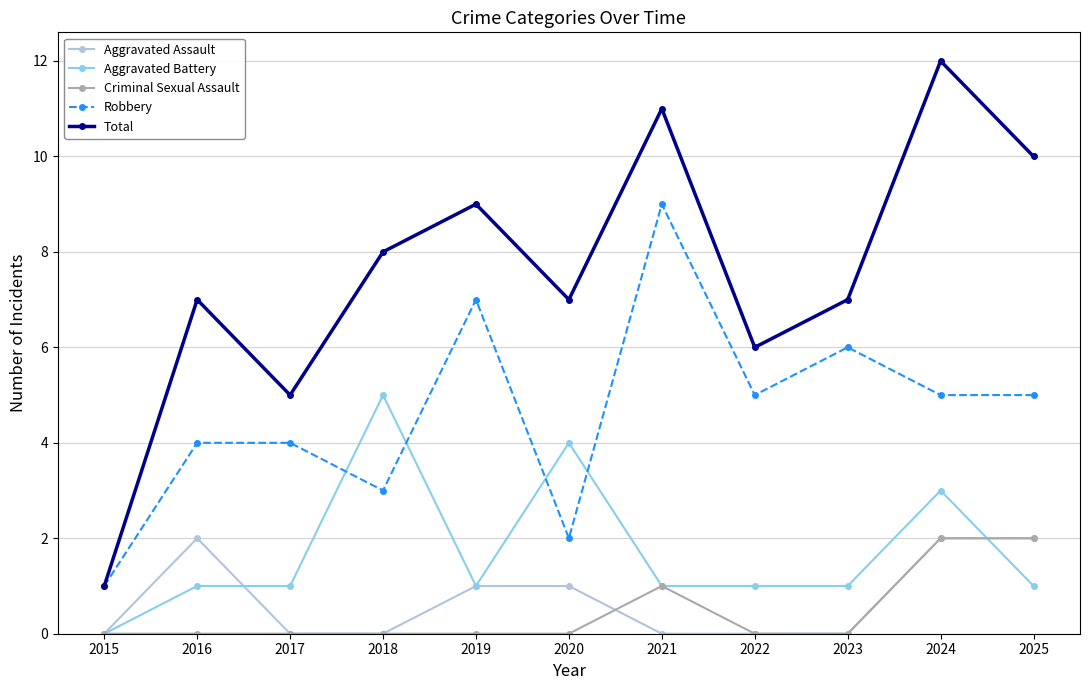

Count the Aggravated Assault values in the range 0 to 2.

11